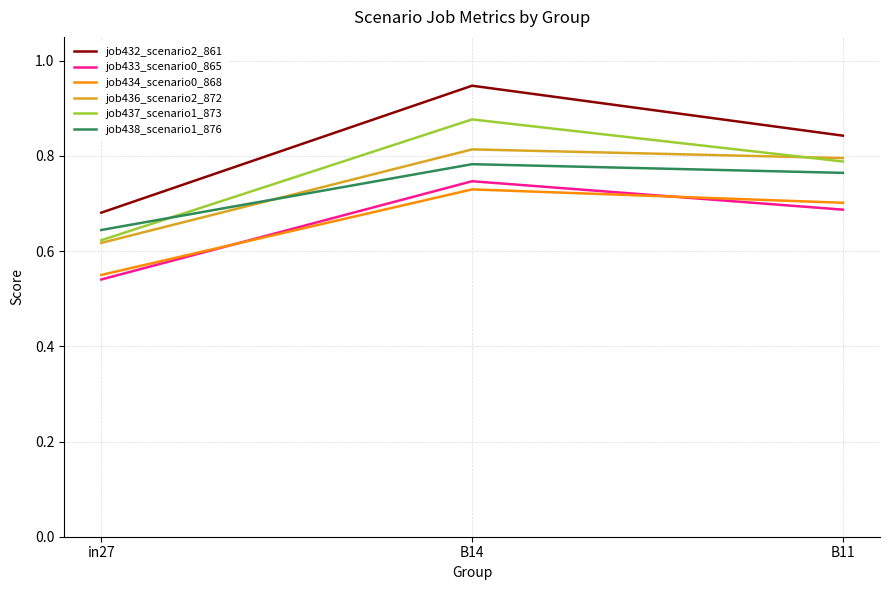

The value of job434_scenario0_868 at B14 is 1.0. True or false?

False